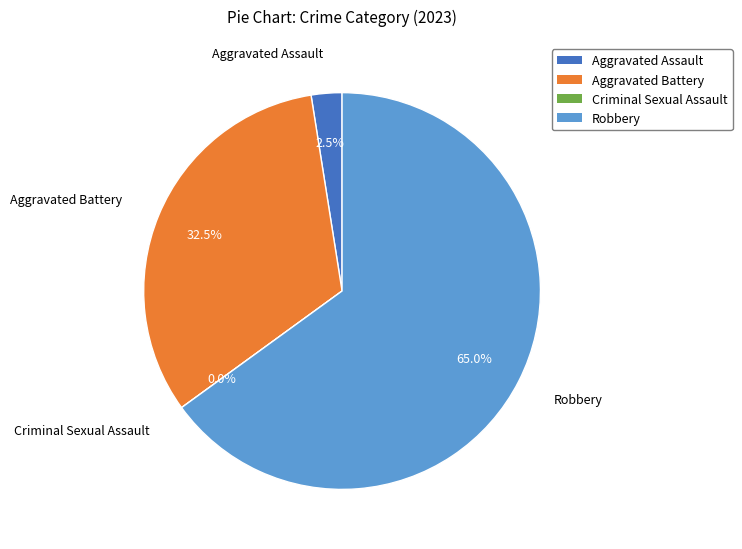

Do Robbery and Criminal Sexual Assault together represent more than half of the pie?

Yes